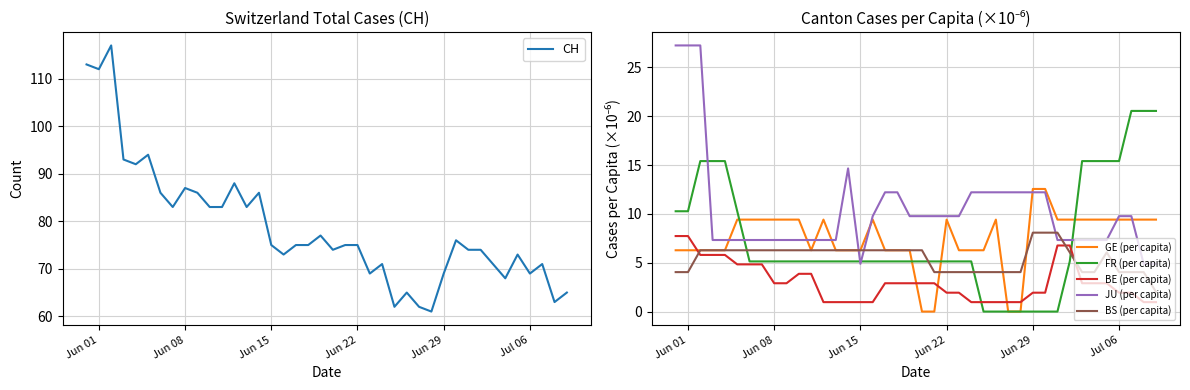

Which series ends up on top after the final intersection of BE (per capita) and GE (per capita)?

GE (per capita)